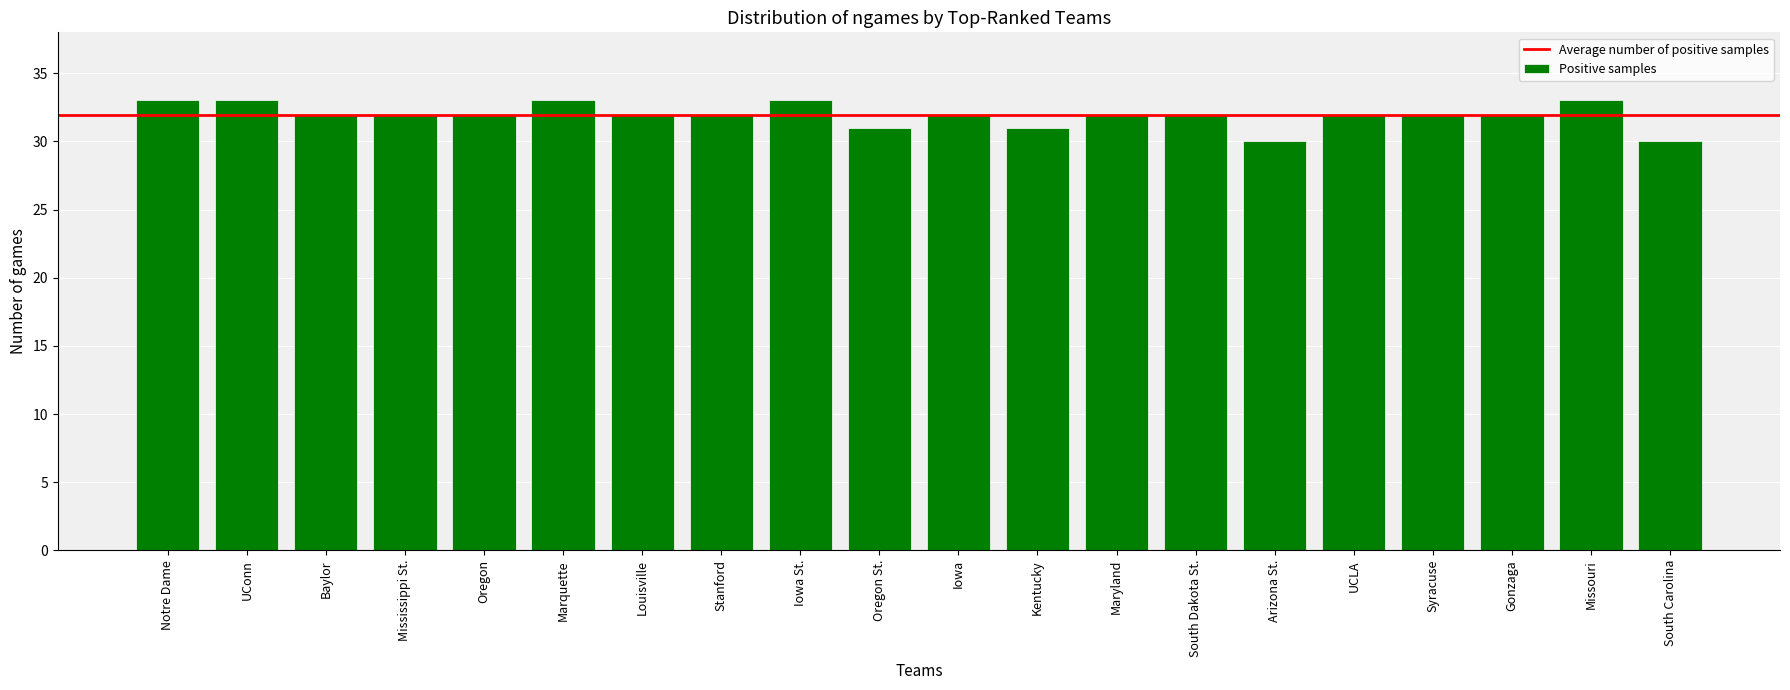

Reading right to left, extract all data points from this chart.

30	33	32	32	32	30	32	32	31	32	31	33	32	32	33	32	32	32	33	33